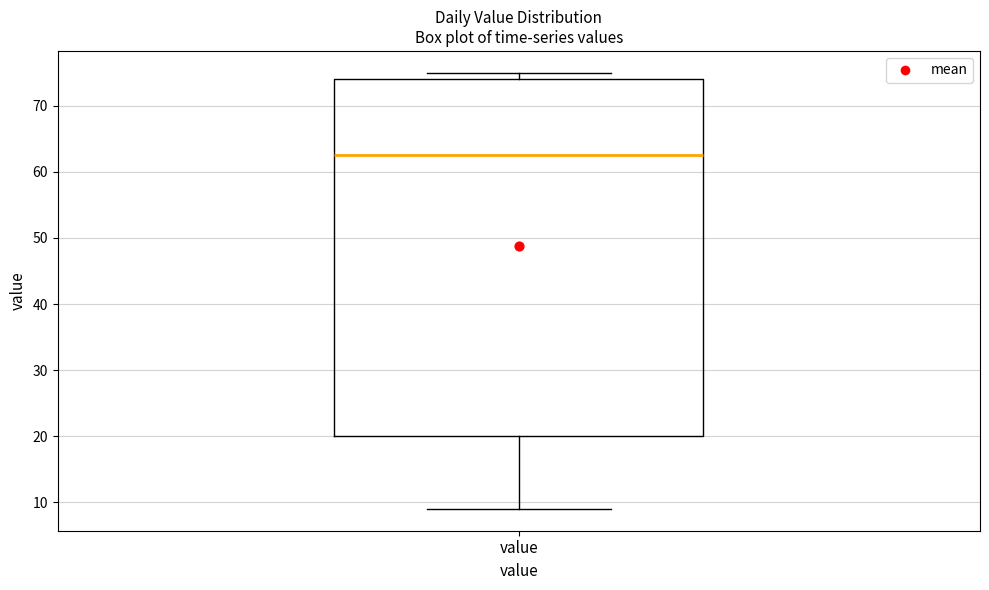

Read this box plot against the y-axis: the position of the median line, the range covered by the box, and the ends of both whiskers. The values are not printed on the chart, so give them approximately, as read against the axis.

median 63, box 20 to 74, whiskers 9 to 75